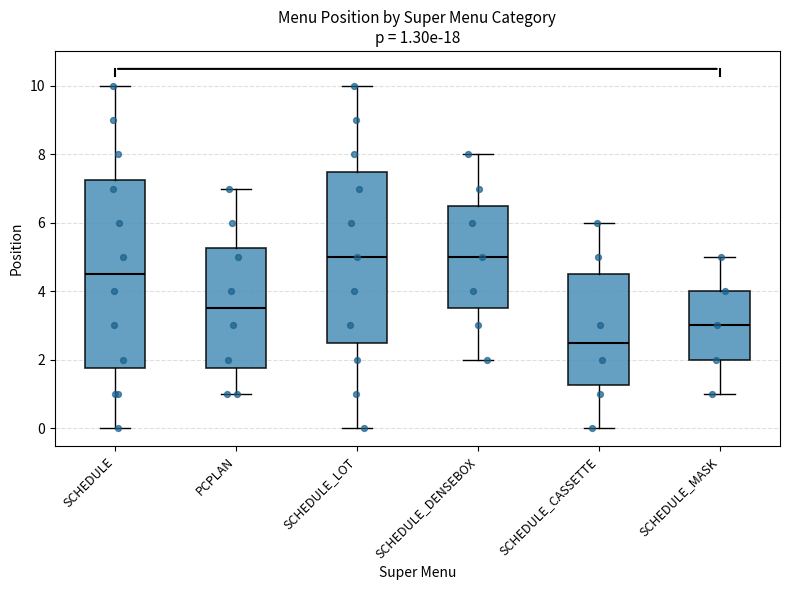

Which box's median line is the lowest?

SCHEDULE_CASSETTE